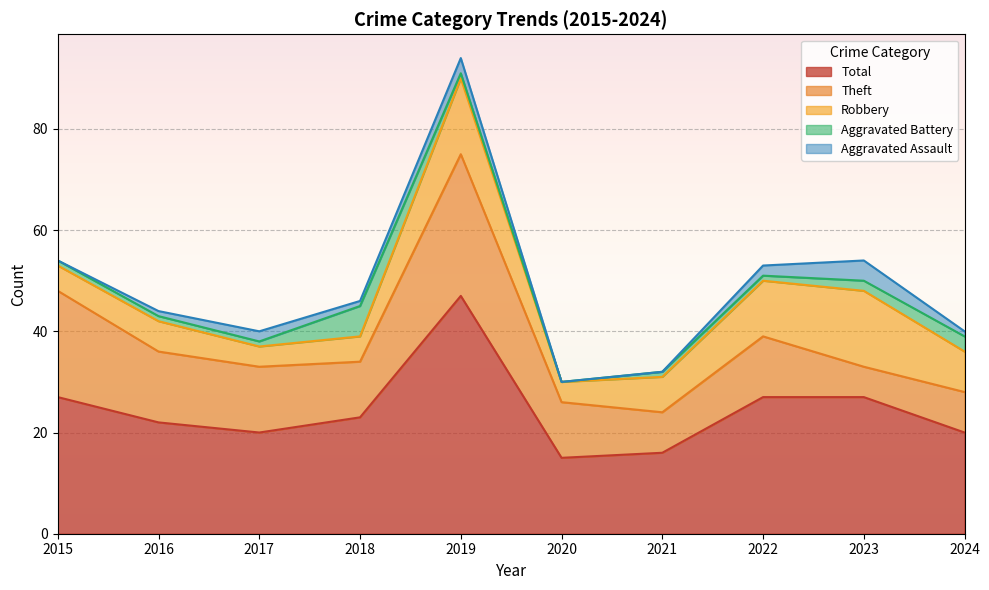

Reading right to left, transcribe all the data shown in this chart.

Aggravated Assault: 2024=1	2023=4	2022=2	2021=0	2020=0	2019=3	2018=1	2017=2	2016=1	2015=0
Aggravated Battery: 2024=3	2023=2	2022=1	2021=1	2020=0	2019=1	2018=6	2017=1	2016=1	2015=1
Robbery: 2024=8	2023=15	2022=11	2021=7	2020=4	2019=15	2018=5	2017=4	2016=6	2015=5
Theft: 2024=8	2023=6	2022=12	2021=8	2020=11	2019=28	2018=11	2017=13	2016=14	2015=21
Total: 2024=20	2023=27	2022=27	2021=16	2020=15	2019=47	2018=23	2017=20	2016=22	2015=27